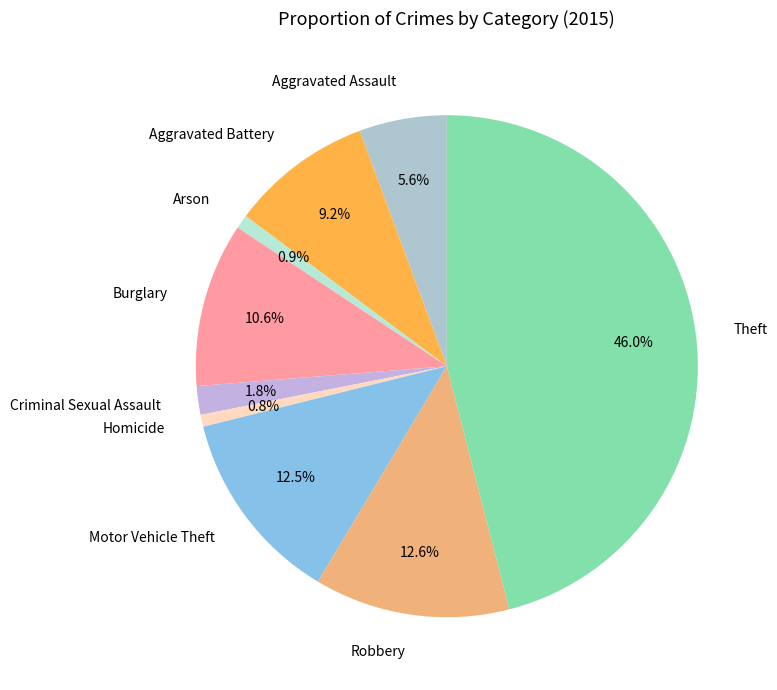

To the nearest percent, what percentage of the pie is Theft?

46%